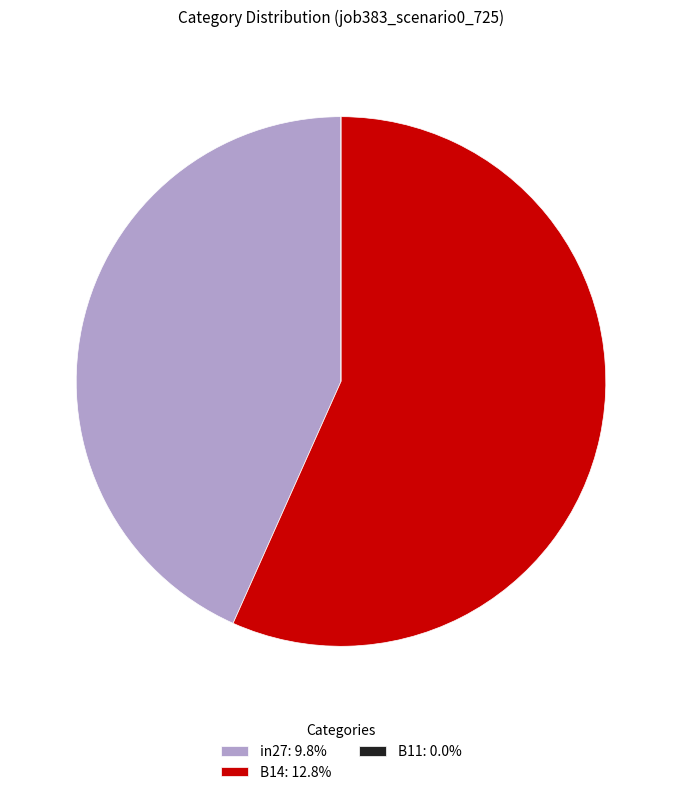

Is there a majority slice in this chart?

Yes